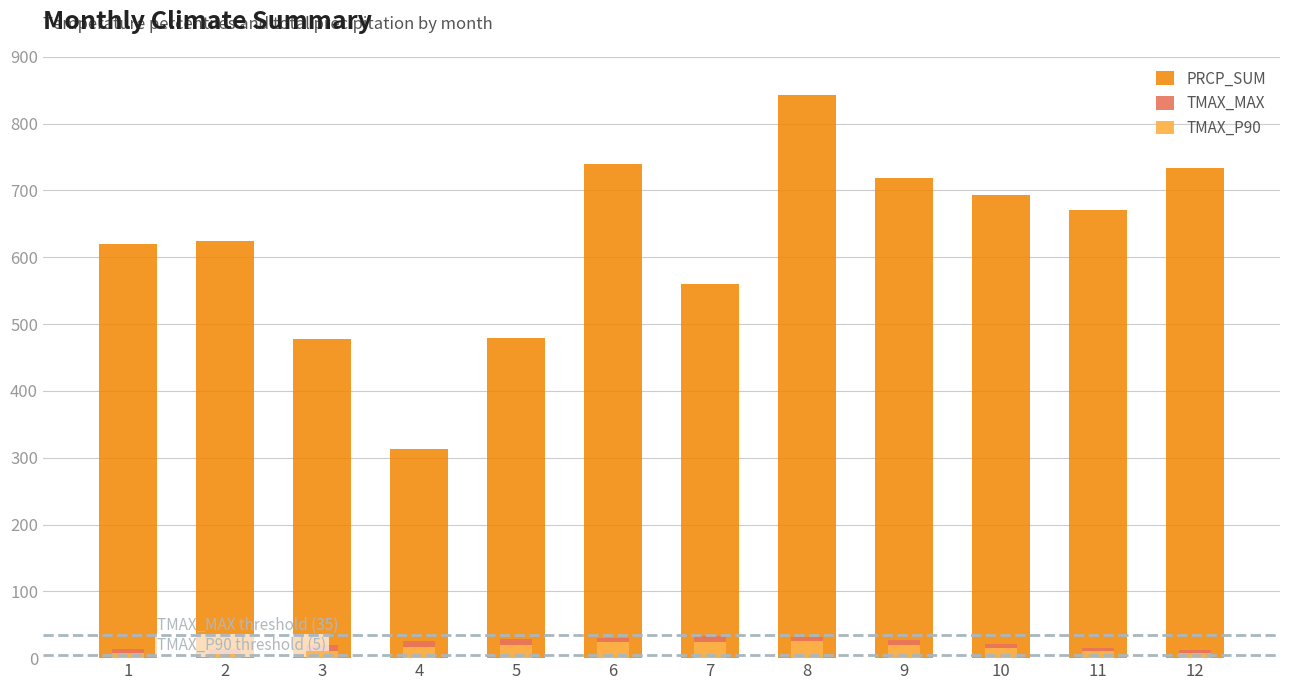

What is the difference between the TMAX_P90 values at 3 and 2?

3.3